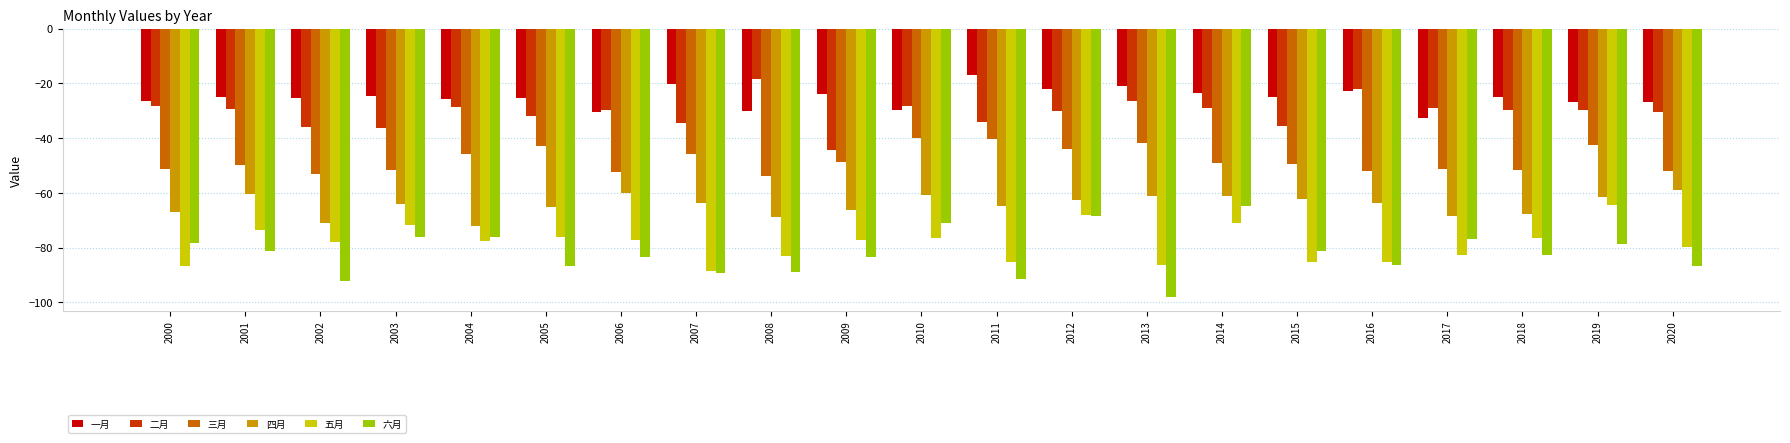

Is the value of 五月 at 2005 greater than the value of 六月 at 2006?

Yes